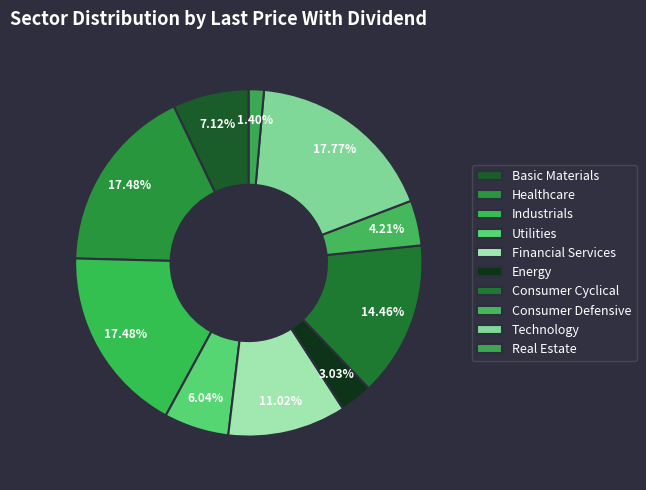

Count the number of slices in the pie.

10